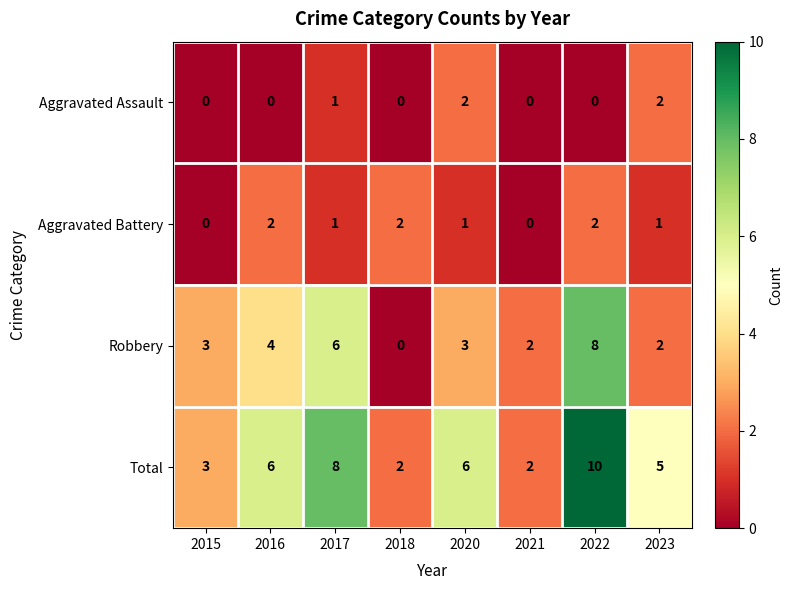

What is the difference between the Robbery values at 2022 and 2016?

4